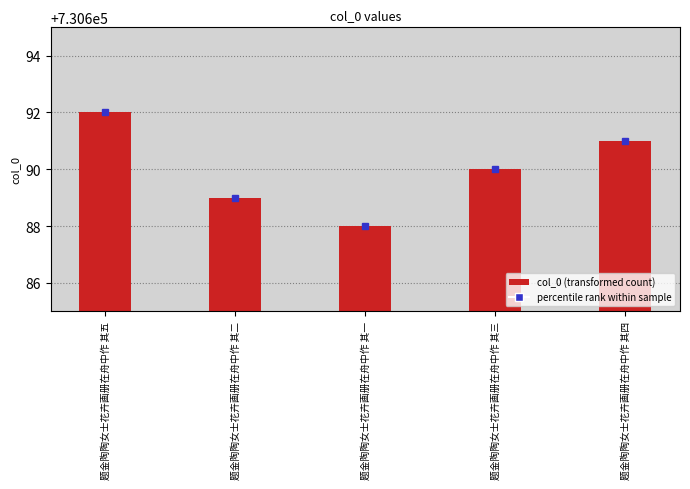

What is the label of the 2nd bar from the left?

题金陶陶女士花卉画册在舟中作 其二